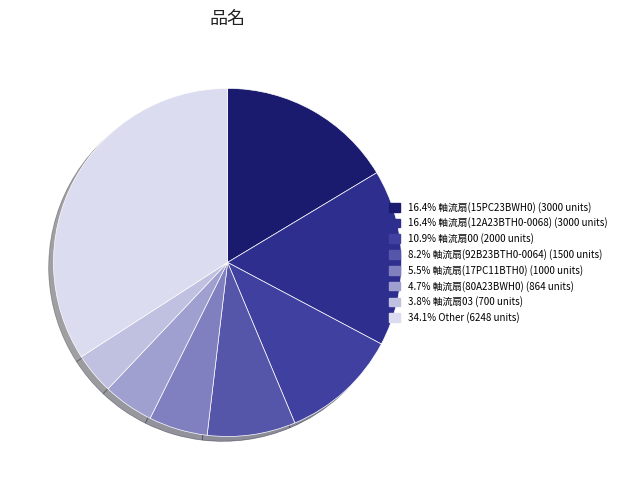

Count the number of slices in the pie.

8